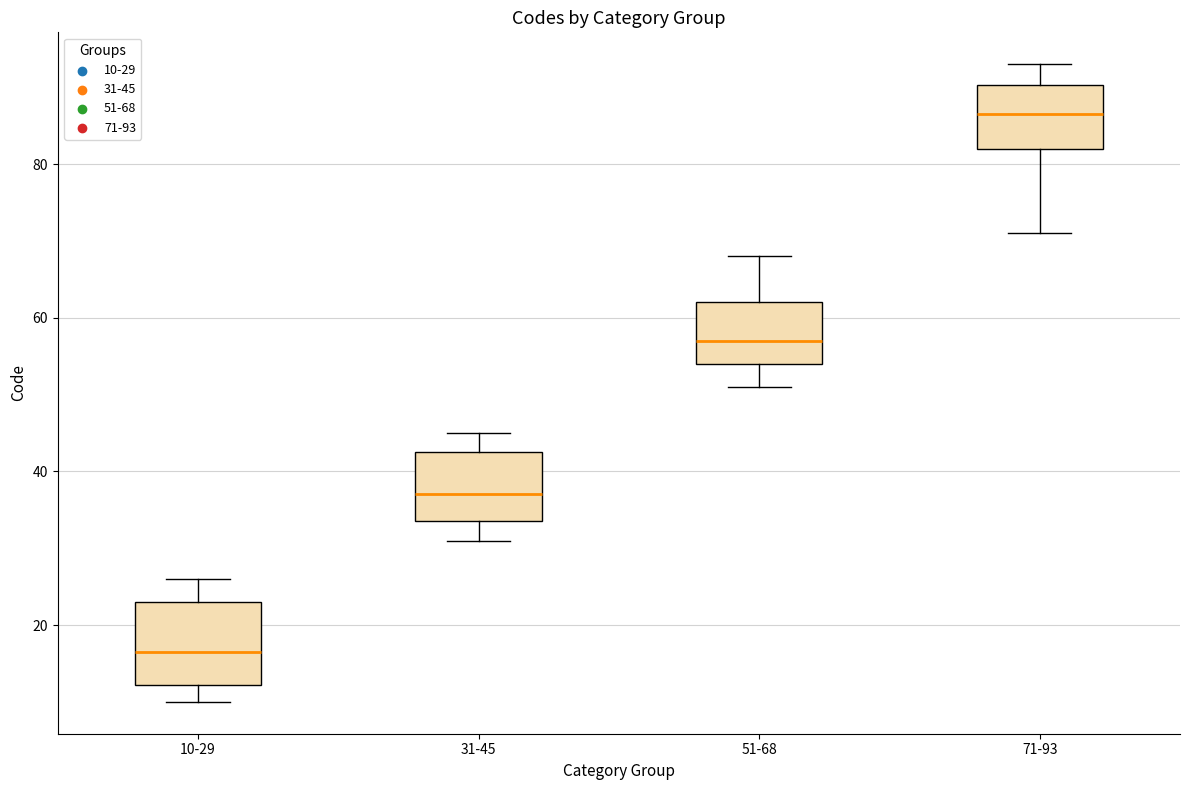

Reading left to right, read every box against the y-axis: the position of its median line, the range the box covers, and the ends of its whiskers. The values are not printed on the chart, so give them approximately, as read against the axis.

10-29: median 16, box 12 to 24, whiskers 10 to 26
31-45: median 38, box 34 to 42, whiskers 32 to 46
51-68: median 58, box 54 to 62, whiskers 52 to 68
71-93: median 86, box 82 to 90, whiskers 72 to 94